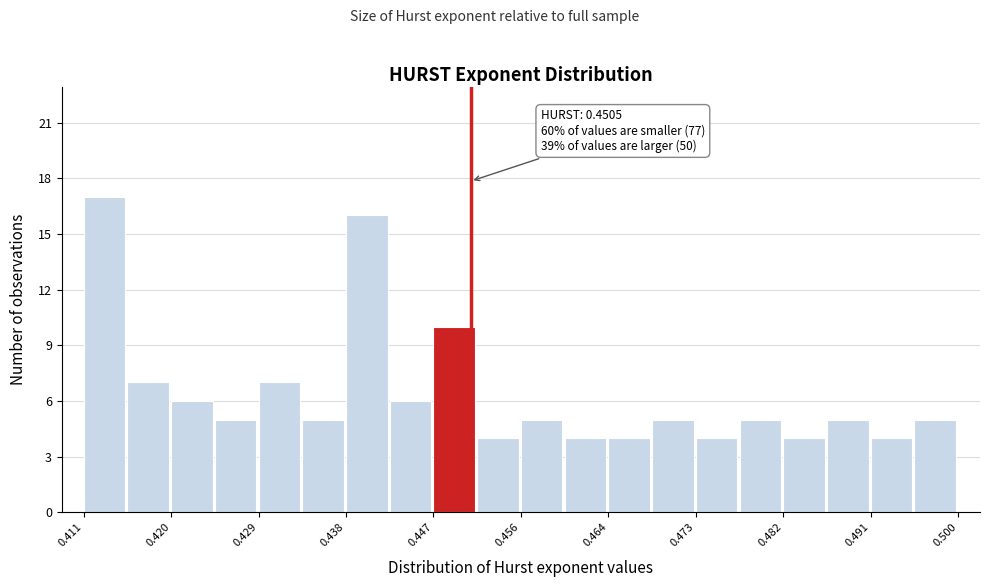

Over which range of the x-axis is the bar tallest?

0.411 to 0.416